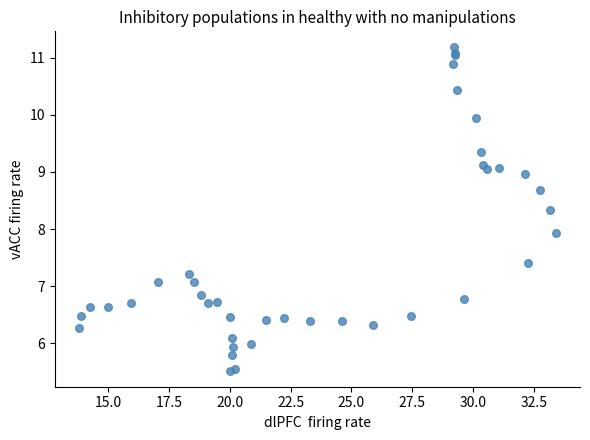

What Y value in the scatter plot is closest to 8?

7.9